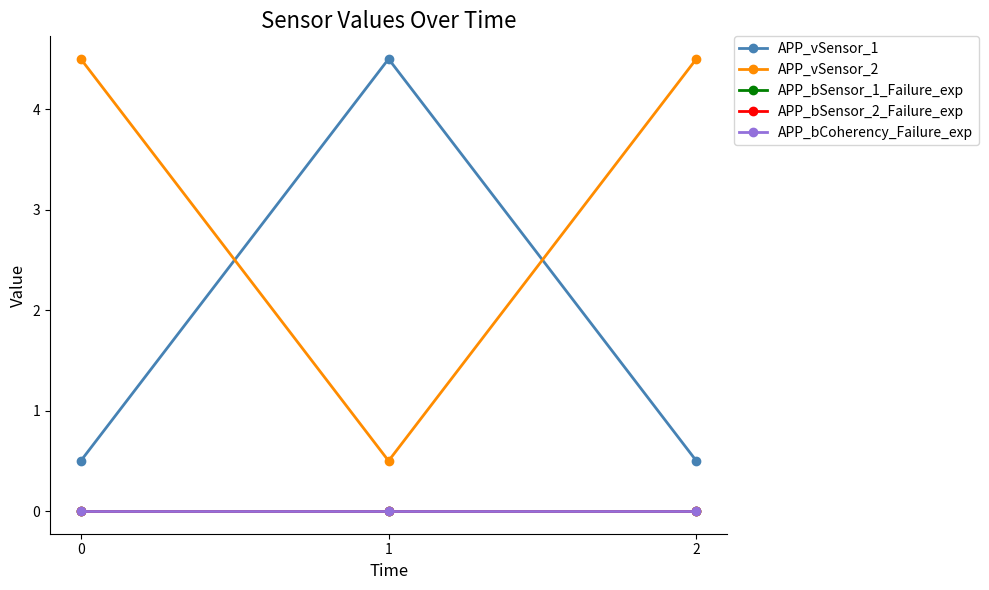

True or false: APP_bSensor_1_Failure_exp has a value of 0.0 at 0.

True